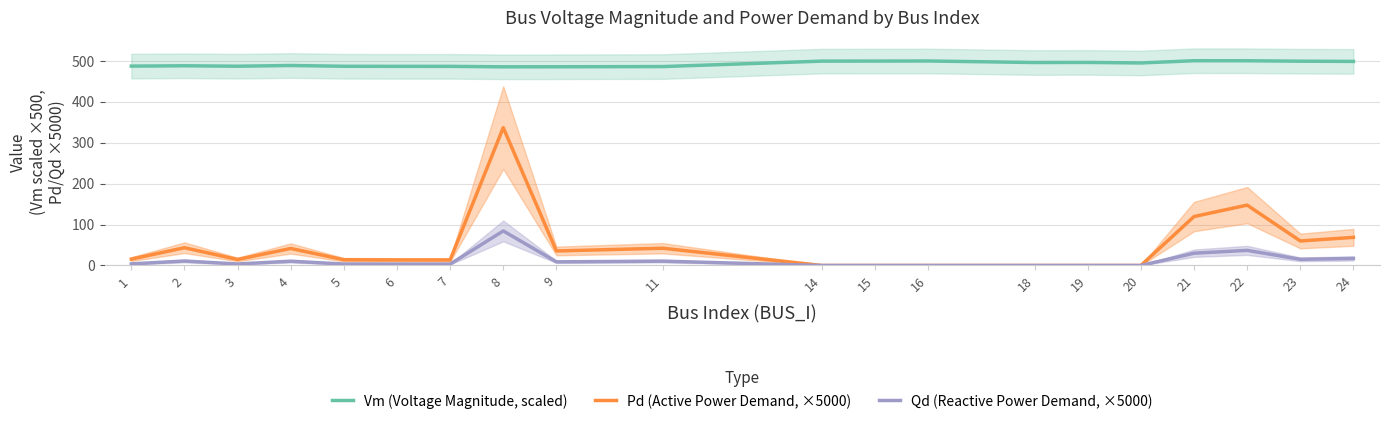

Reading left to right, list all the values displayed in this chart.

Vm (Voltage Magnitude, scaled): 1=486.8	2=487.7	3=486.6	4=488.3	5=486.5	6=486.3	7=486.2	8=485.1	9=485.2	11=485.7	14=499.0	15=499.2	16=499.4	18=495.6	19=495.9	20=494.5	21=500.0	22=499.9	23=498.9	24=498.3
Pd (Active Power Demand, ×5000): 1=15.6	2=43.3	3=14.7	4=41.5	5=14.0	6=13.6	7=13.5	8=336.5	9=35.5	11=42.1	14=0.0	15=0.0	16=0.0	18=0.0	19=0.0	20=0.0	21=119.5	22=147.4	23=59.8	24=68.7
Qd (Reactive Power Demand, ×5000): 1=3.9	2=10.9	3=3.7	4=10.4	5=3.5	6=3.4	7=3.4	8=84.3	9=8.9	11=10.6	14=0.0	15=0.0	16=0.0	18=0.0	19=0.0	20=0.0	21=29.9	22=36.9	23=15.0	24=17.2